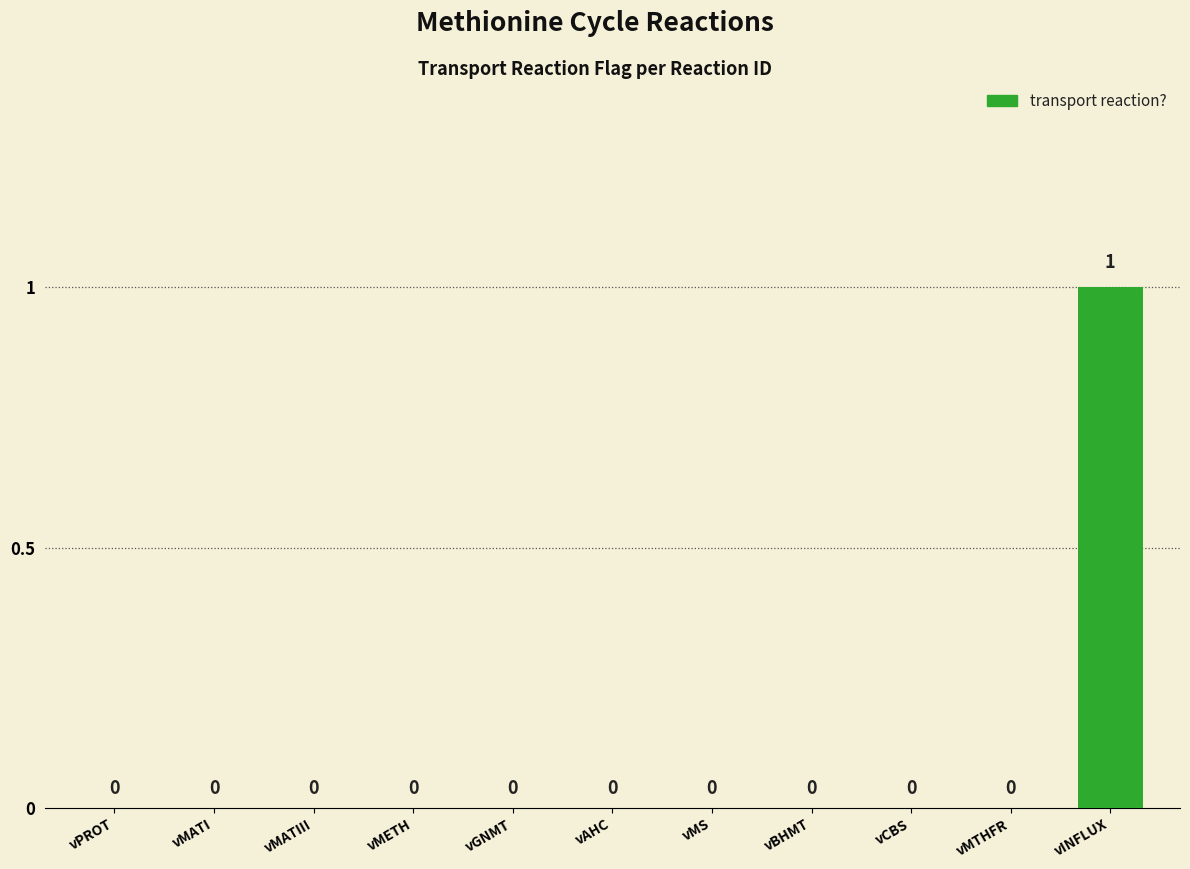

Reading left to right, what are all the values shown in this chart?

0	0	0	0	0	0	0	0	0	0	1